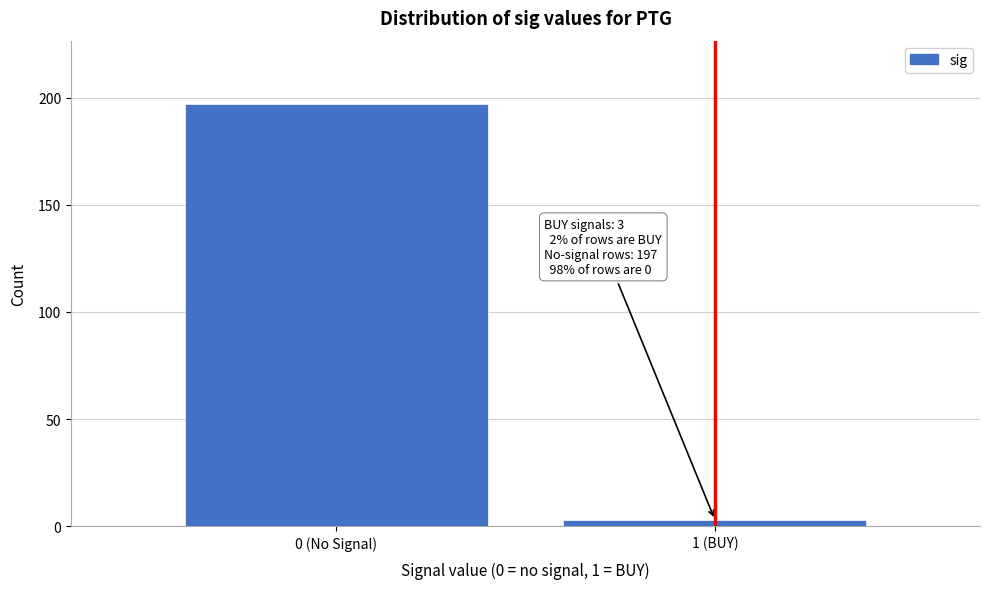

Reading right to left, extract all data points from this chart.

1 (BUY)=3	0 (No Signal)=197